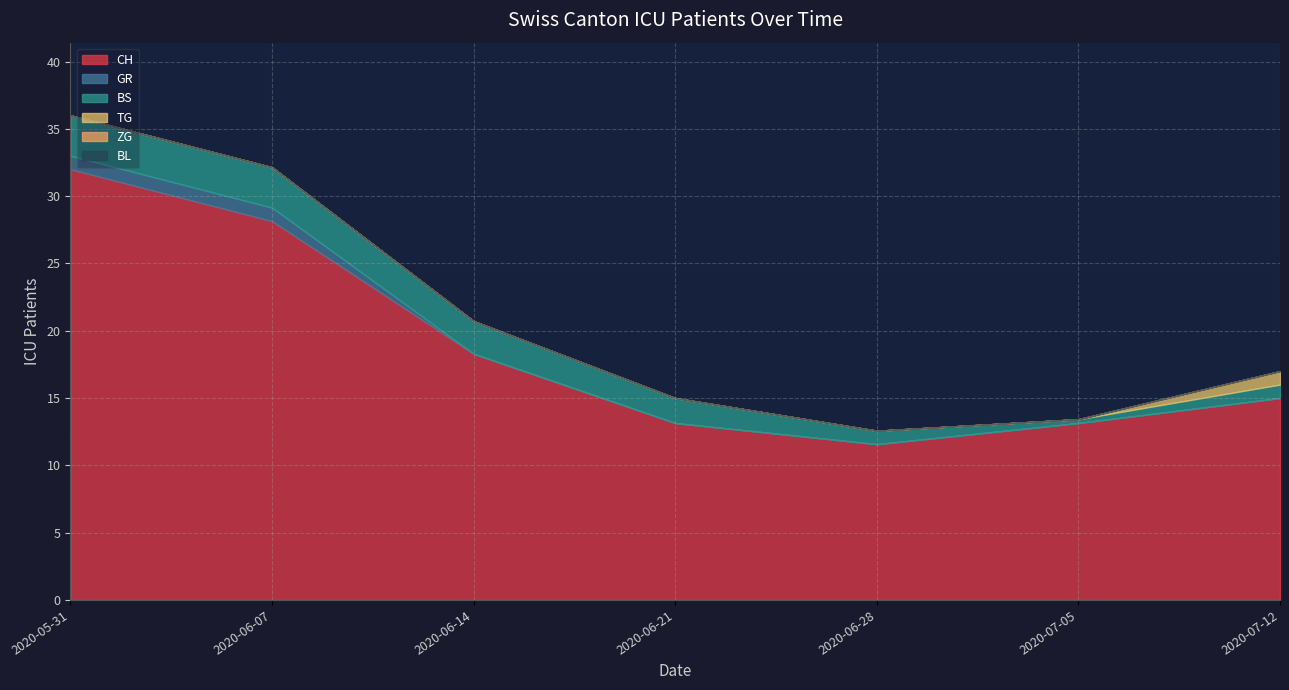

At which label does BL reach its minimum?

2020-05-31